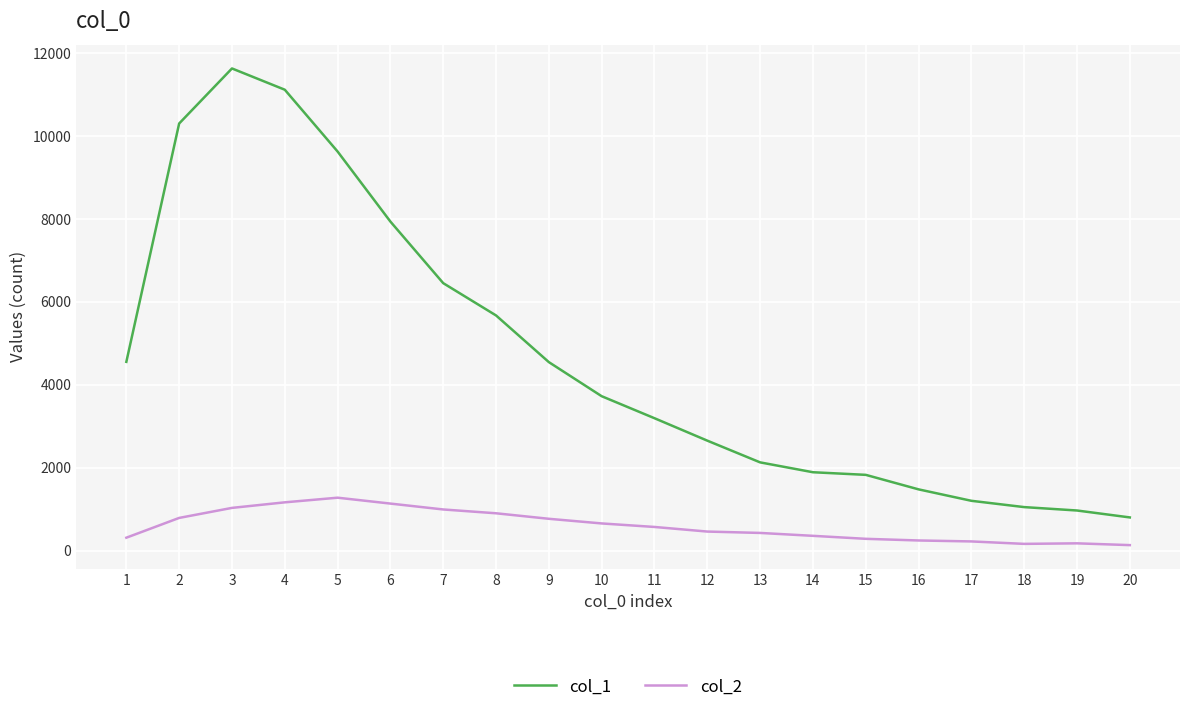

List the series in order of their peak value, lowest first.

col_2, col_1